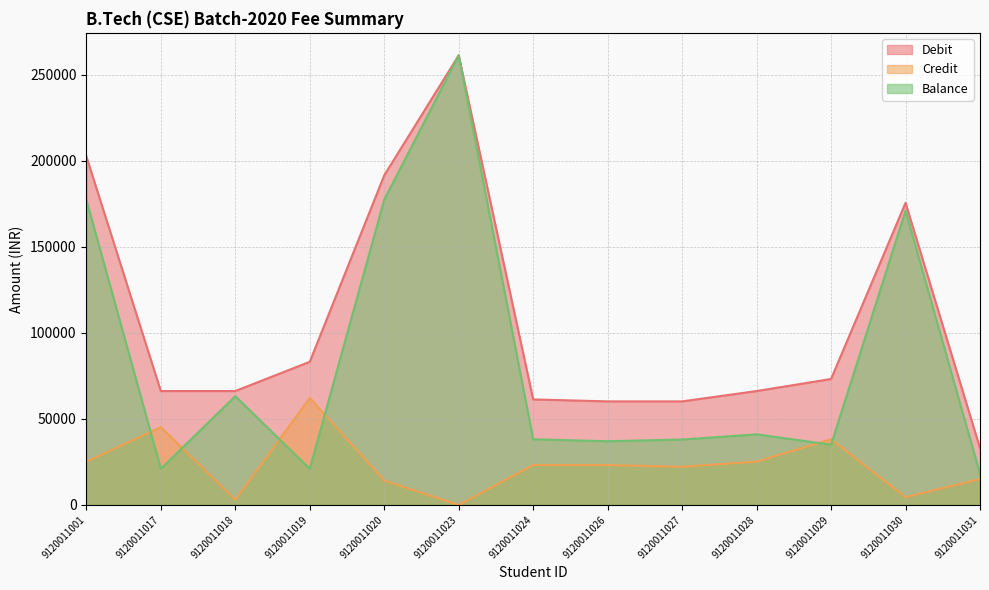

Which category has the lowest value in the Debit series?

9120011031